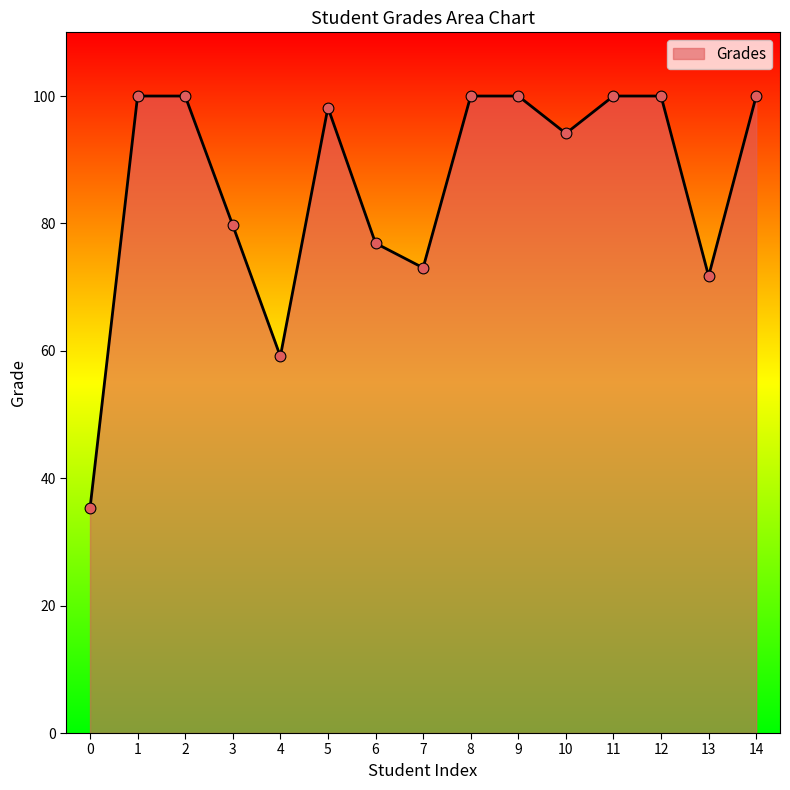

What is the change in value from 2 to 10?

-5.9